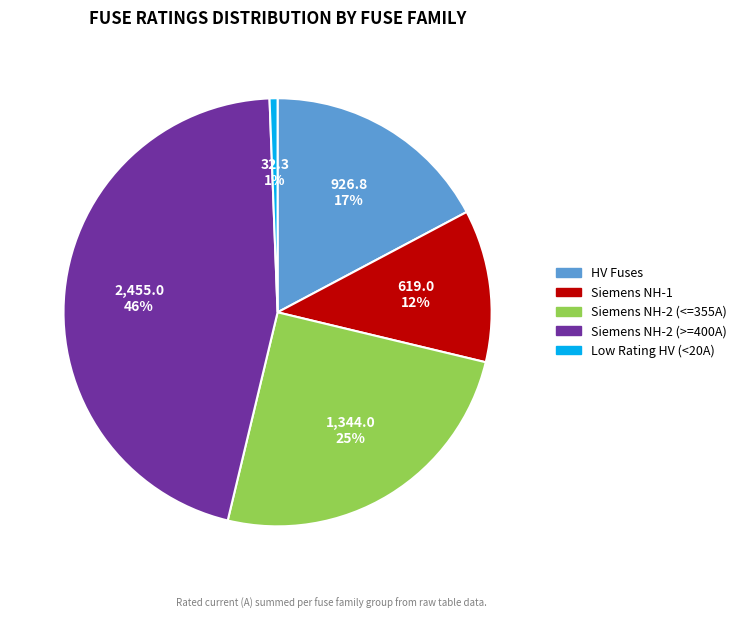

To the nearest percent, what is the difference between the largest and smallest slice percentages?

45%